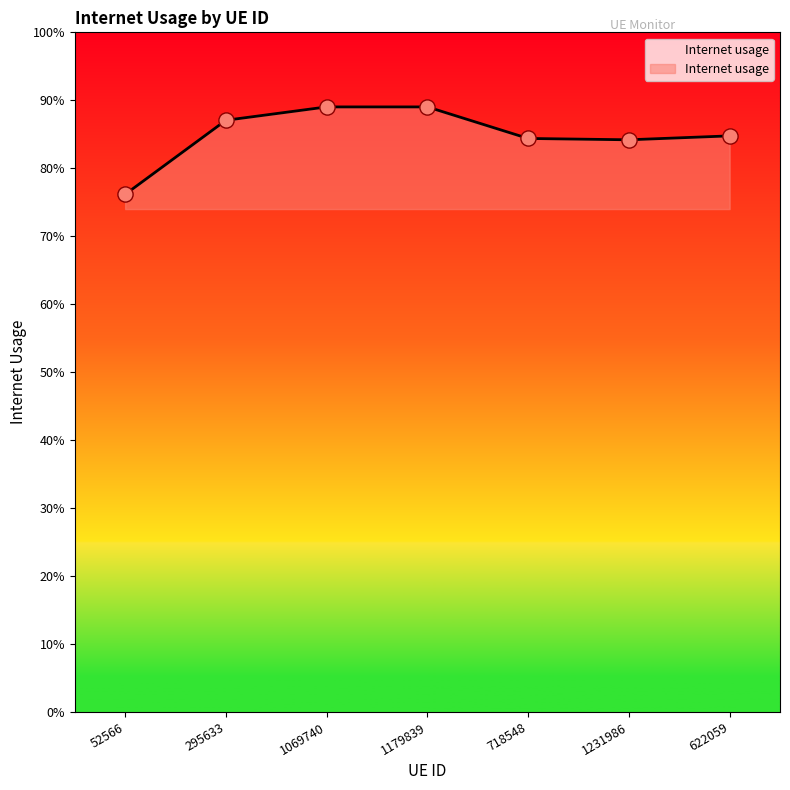

Between 622059 and 1231986, which is larger?

622059